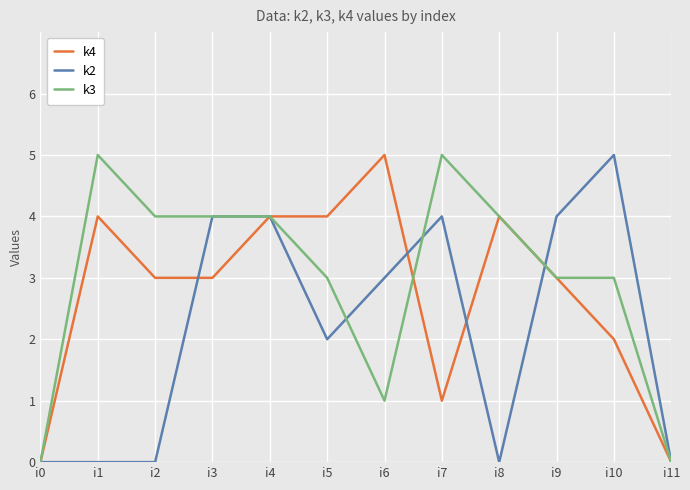

At which category does k3 reach its first local peak?

i1